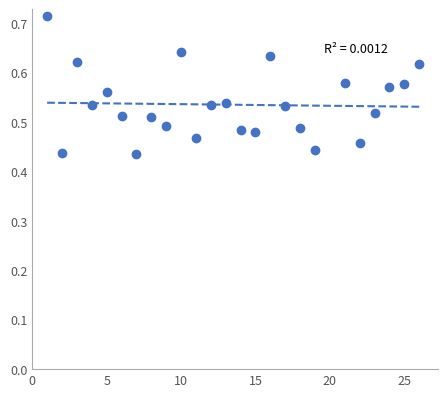

What is the range of Y values (max minus min)?

0.3